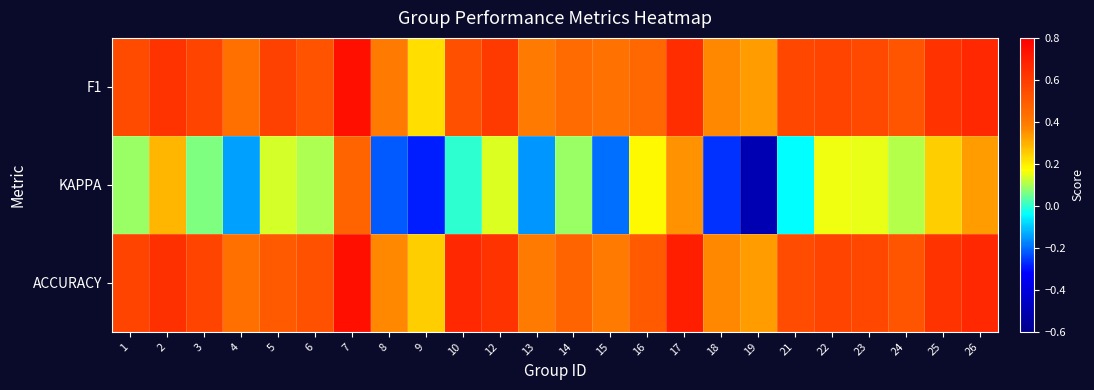

What is the total value across all series at 15?

0.6